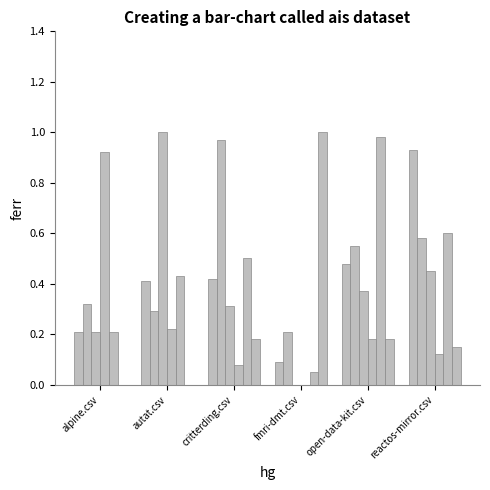

Reading left to right, list all the values displayed in this chart.

reactos-mirror.csv: 0.2	0.4	0.4	0.1	0.5	0.9
critterding.csv: 0.3	0.3	1.0	0.2	0.6	0.6
autat.csv: 0.2	1.0	0.3	0.0	0.4	0.5
alpine.csv: 0.9	0.2	0.1	0.0	0.2	0.1
open-data-kit.csv: 0.2	0.4	0.5	0.1	1.0	0.6
fmri-dmt.csv: 0.0	0.0	0.2	1.0	0.2	0.1